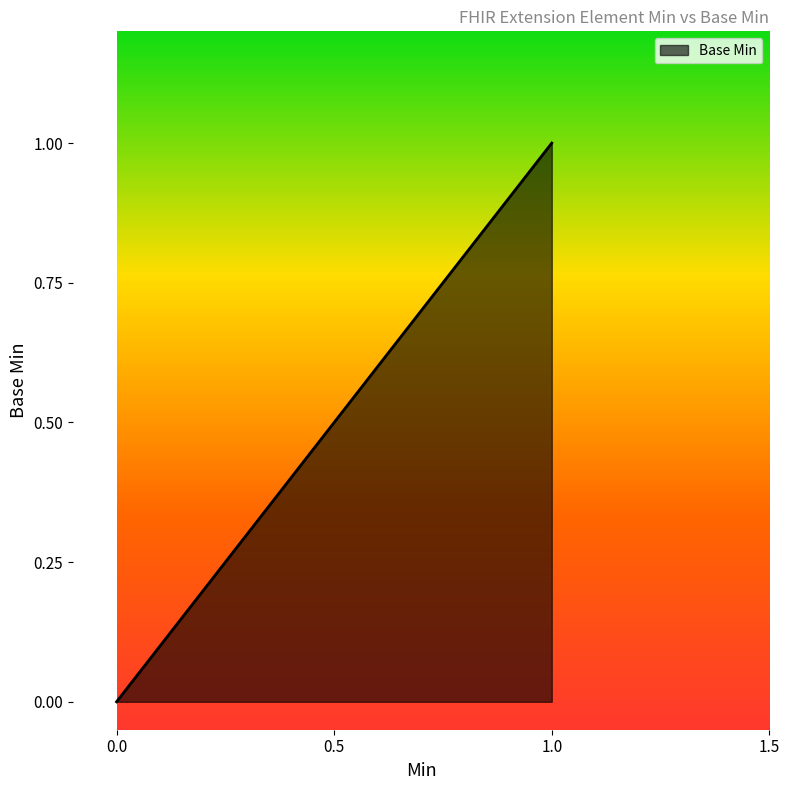

True or false: the data shows 1 at Extension.url.

True